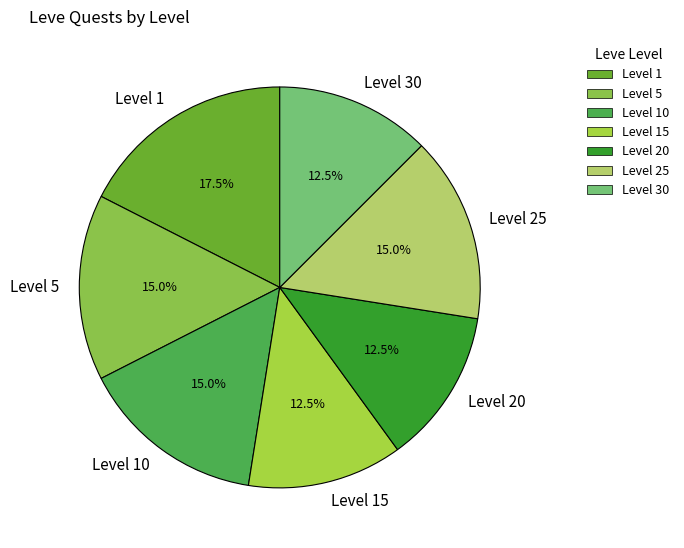

What is the ratio of the value at Level 5 to the value at Level 10?

1.0